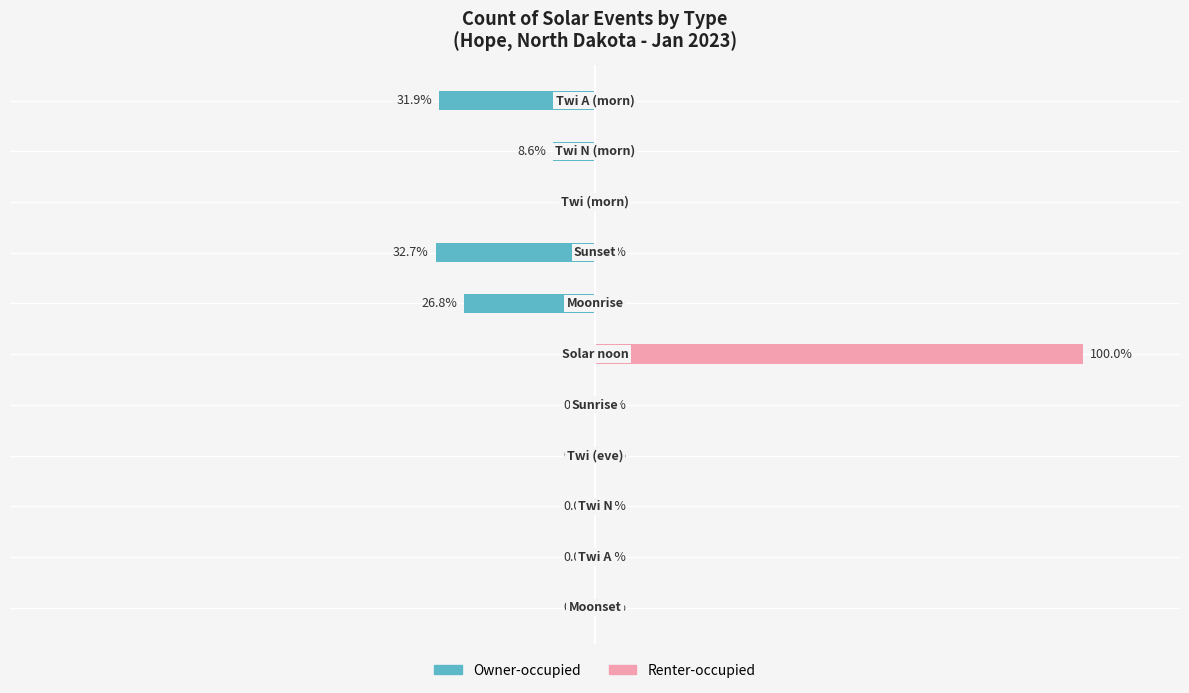

What are all the series names shown in the legend?

Owner-occupied, Renter-occupied